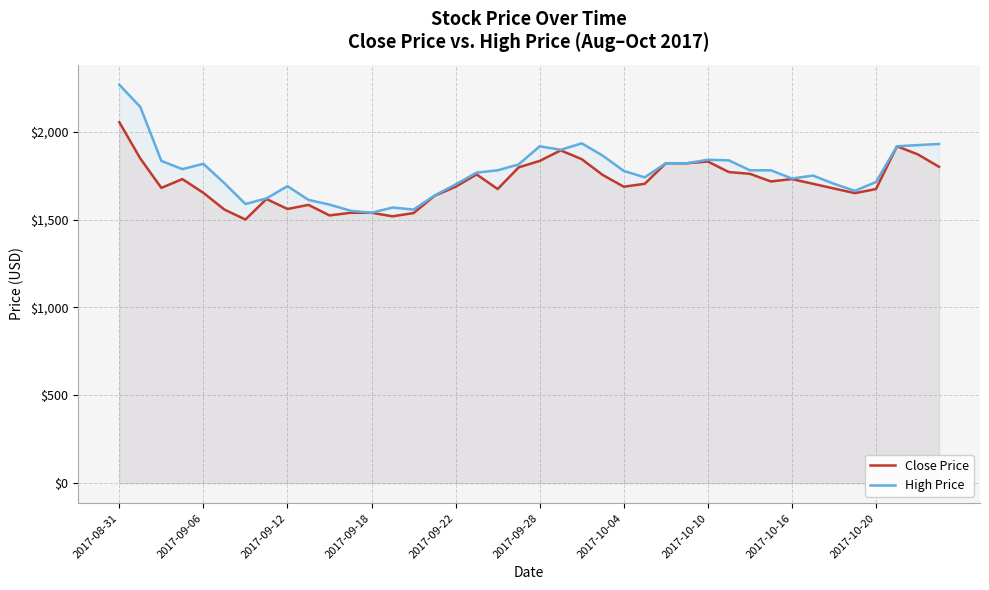

True or false: Close Price has more than 0 points higher than both neighbors.

True